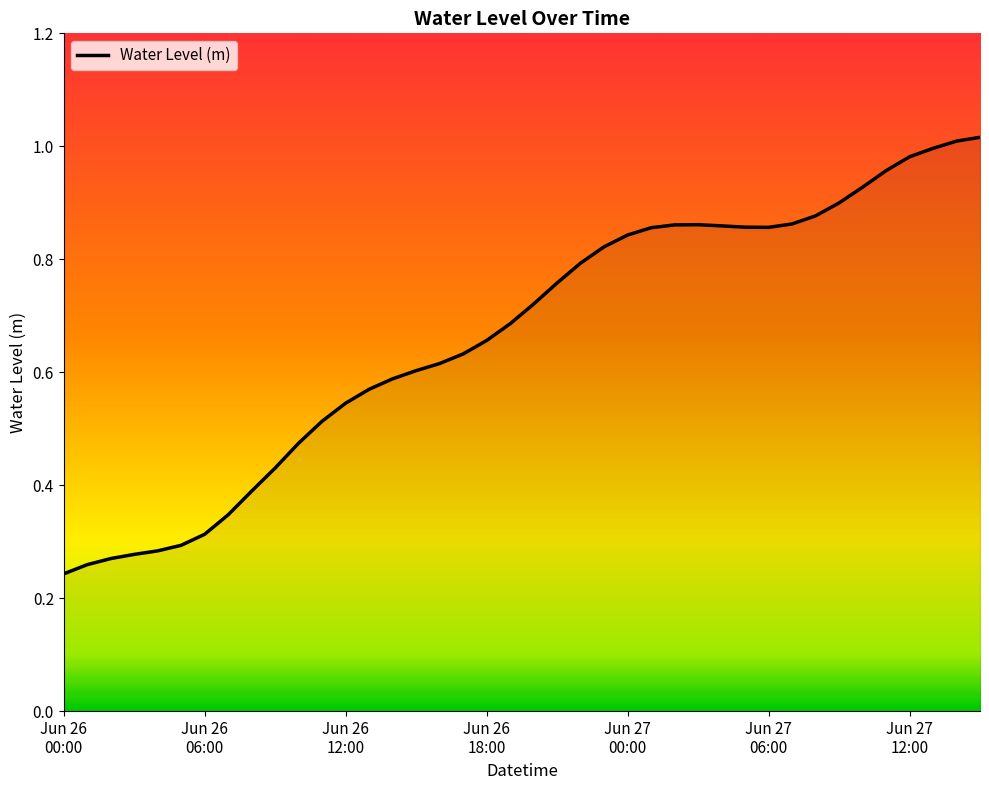

How many lines are shown in the chart?

1